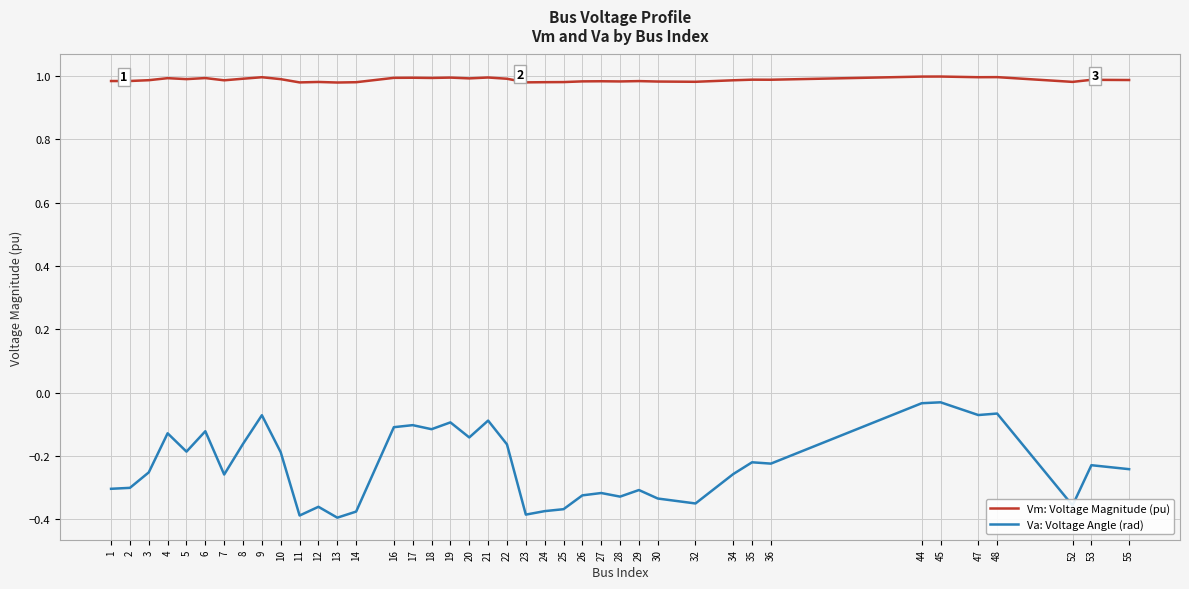

What is the value of the Va: Voltage Angle (rad) point at the 18th from the left?

-0.1